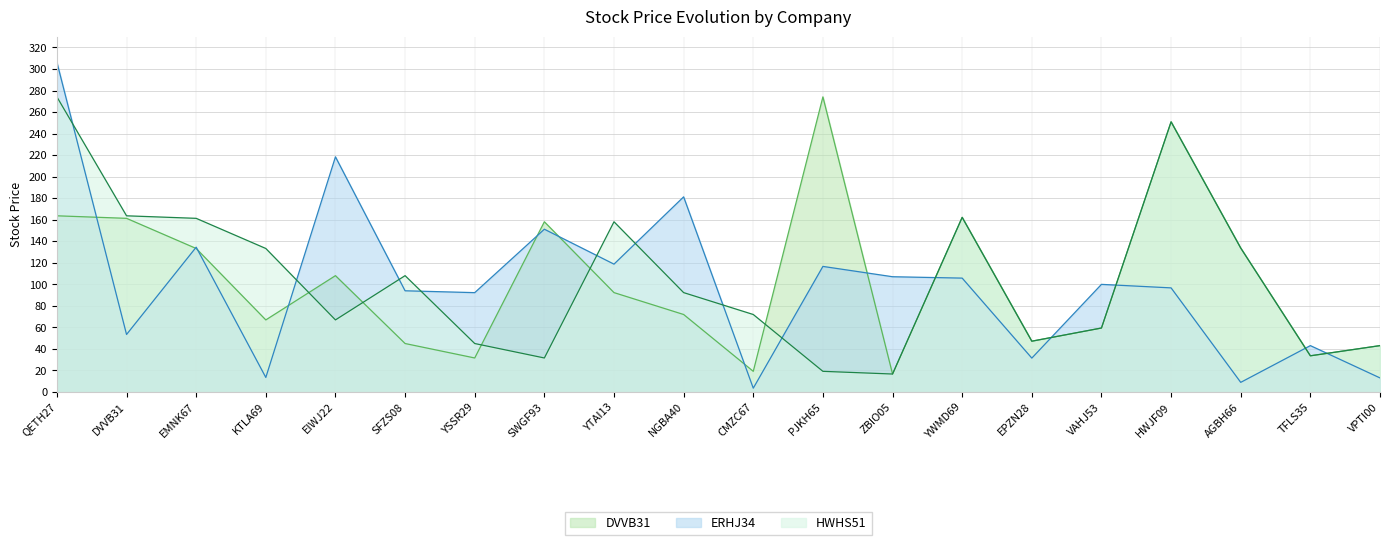

Reading left to right, extract all data points from this chart.

DVVB31: QETH27=163.7	DVVB31=161.3	EMNK67=133.3	KTLA69=67.0	EIWJ22=108.1	SFZS08=45.0	YSSR29=31.6	SWGF93=158.1	YTAI13=92.3	NGBA40=72.0	CMZC67=19.2	PJKH65=274.1	ZBIO05=16.7	YWMD69=162.2	EPZN28=47.2	VAHJ53=59.4	HWJF09=250.9	AGBH66=133.7	TFLS35=33.6	VPTI00=43.1
ERHJ34: QETH27=306.3	DVVB31=53.4	EMNK67=134.5	KTLA69=13.5	EIWJ22=218.4	SFZS08=94.0	YSSR29=92.3	SWGF93=151.2	YTAI13=118.8	NGBA40=181.2	CMZC67=3.6	PJKH65=116.7	ZBIO05=107.1	YWMD69=105.8	EPZN28=31.5	VAHJ53=100.0	HWJF09=96.7	AGBH66=9.0	TFLS35=43.1	VPTI00=13.1
HWHS51: QETH27=274.1	DVVB31=163.7	EMNK67=161.3	KTLA69=133.3	EIWJ22=67.0	SFZS08=108.1	YSSR29=45.0	SWGF93=31.6	YTAI13=158.1	NGBA40=92.3	CMZC67=72.0	PJKH65=19.2	ZBIO05=16.7	YWMD69=162.2	EPZN28=47.2	VAHJ53=59.4	HWJF09=250.9	AGBH66=133.7	TFLS35=33.6	VPTI00=43.1